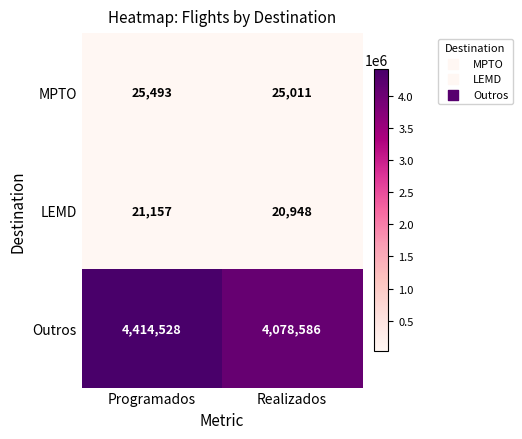

Is it true that LEMD equals 35447 at Realizados?

False